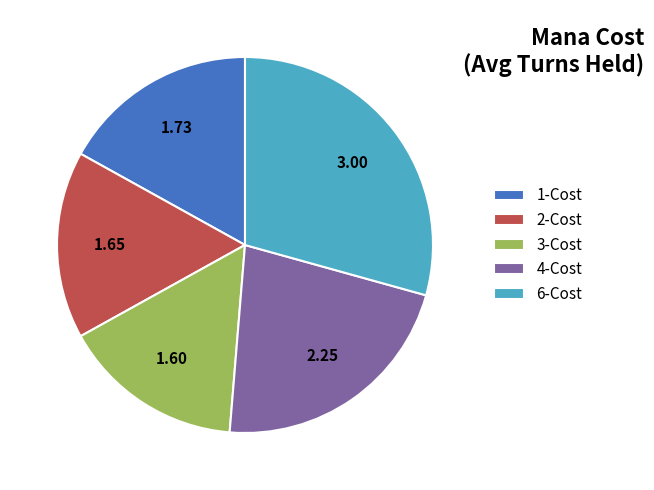

Is there any slice that represents more than half of the pie?

No